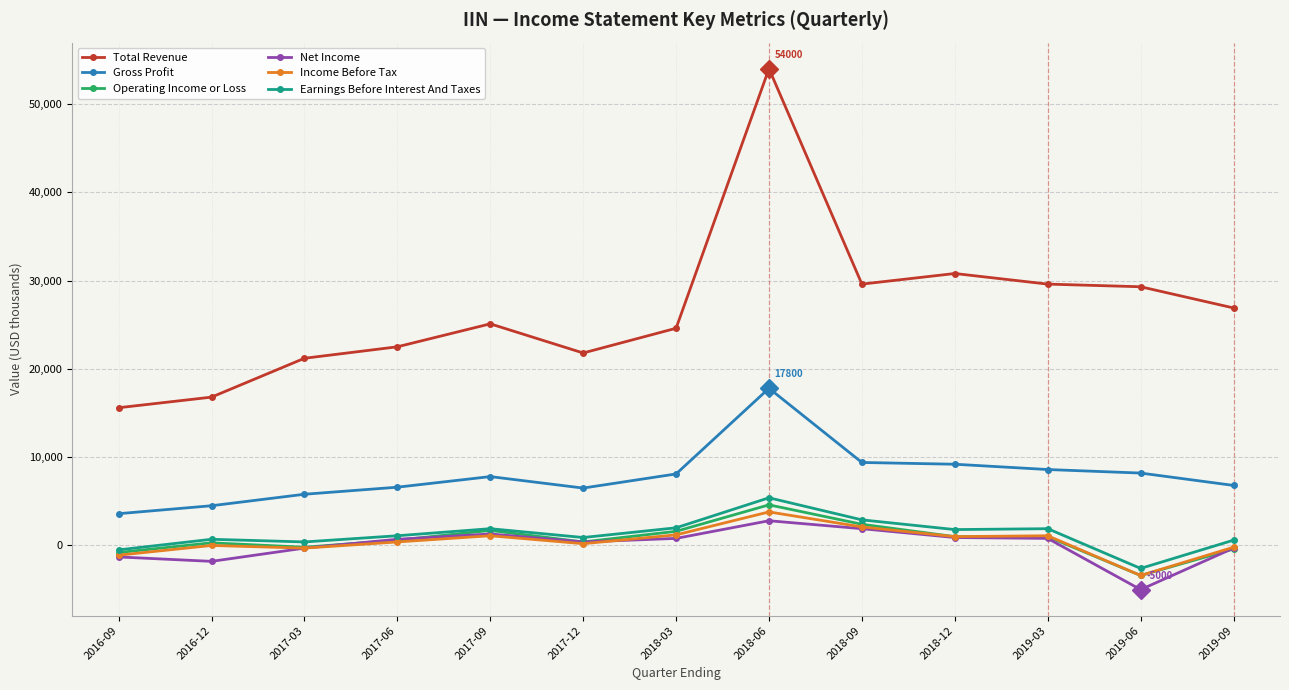

Which series changed the most between 2018-03 and 2018-12?

Total Revenue